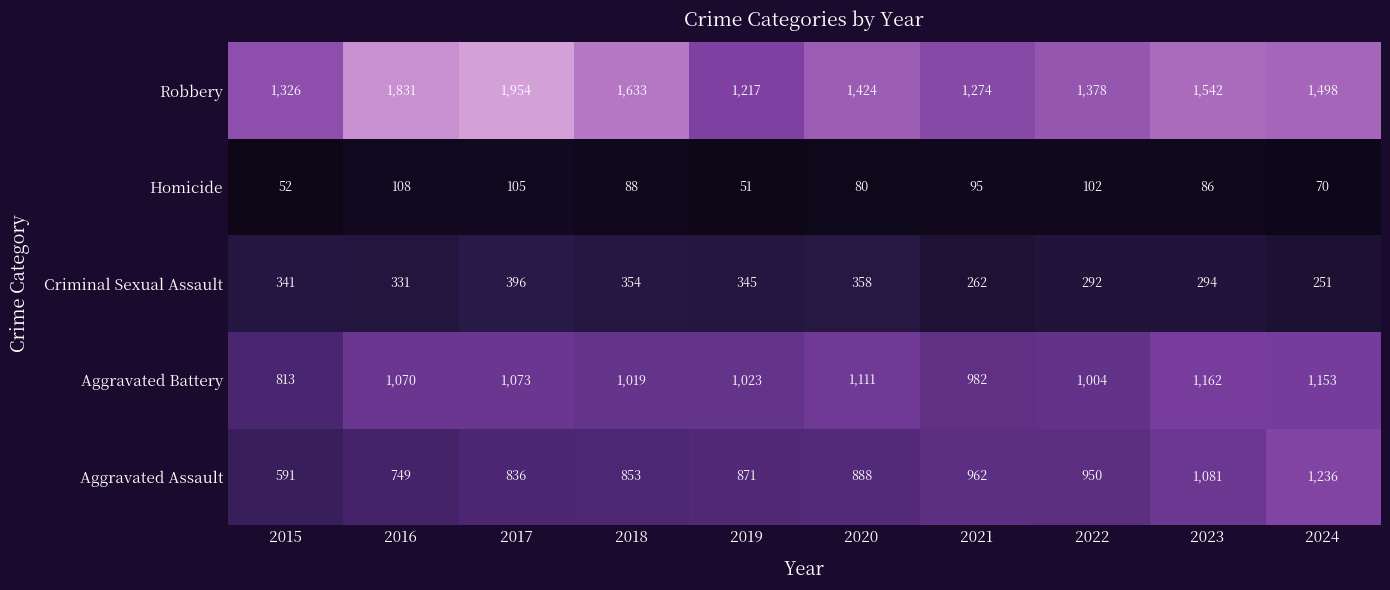

At 2017, list the series in order from smallest to largest.

Homicide, Criminal Sexual Assault, Aggravated Assault, Aggravated Battery, Robbery